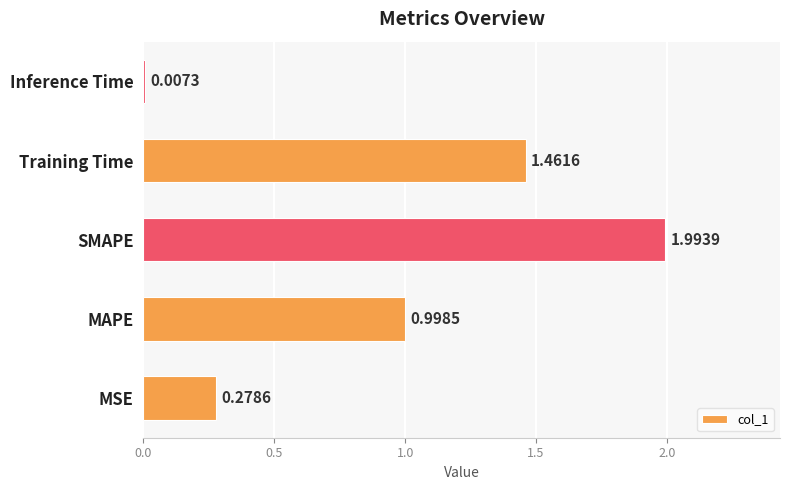

Are the bars horizontal?

Yes